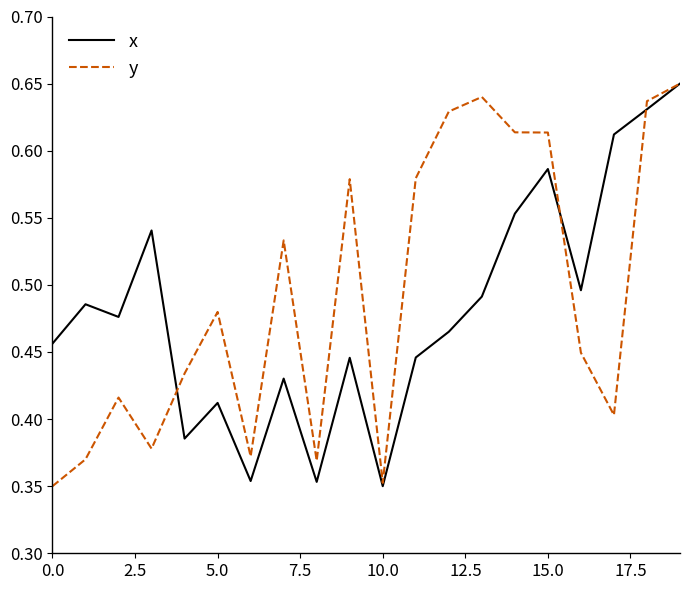

Does the chart have visible grid lines?

No